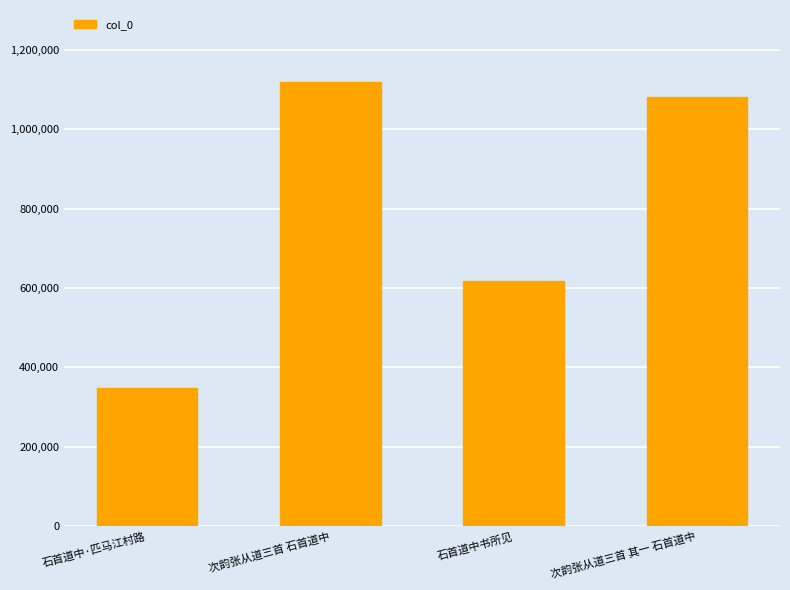

Reading left to right, transcribe all the data shown in this chart.

349038	1119780	616749	1081101